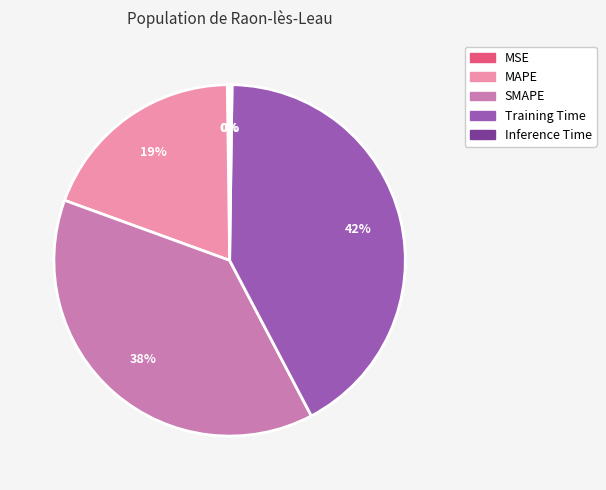

Is it true that Training Time is 51% of the pie?

False